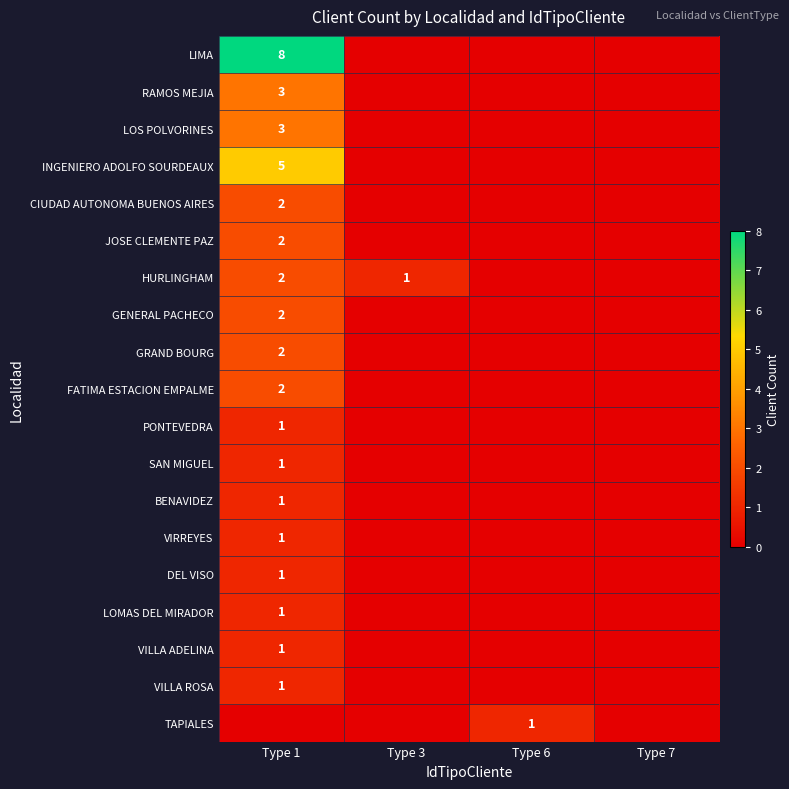

At which label is GRAND BOURG closest to 1?

Type 1